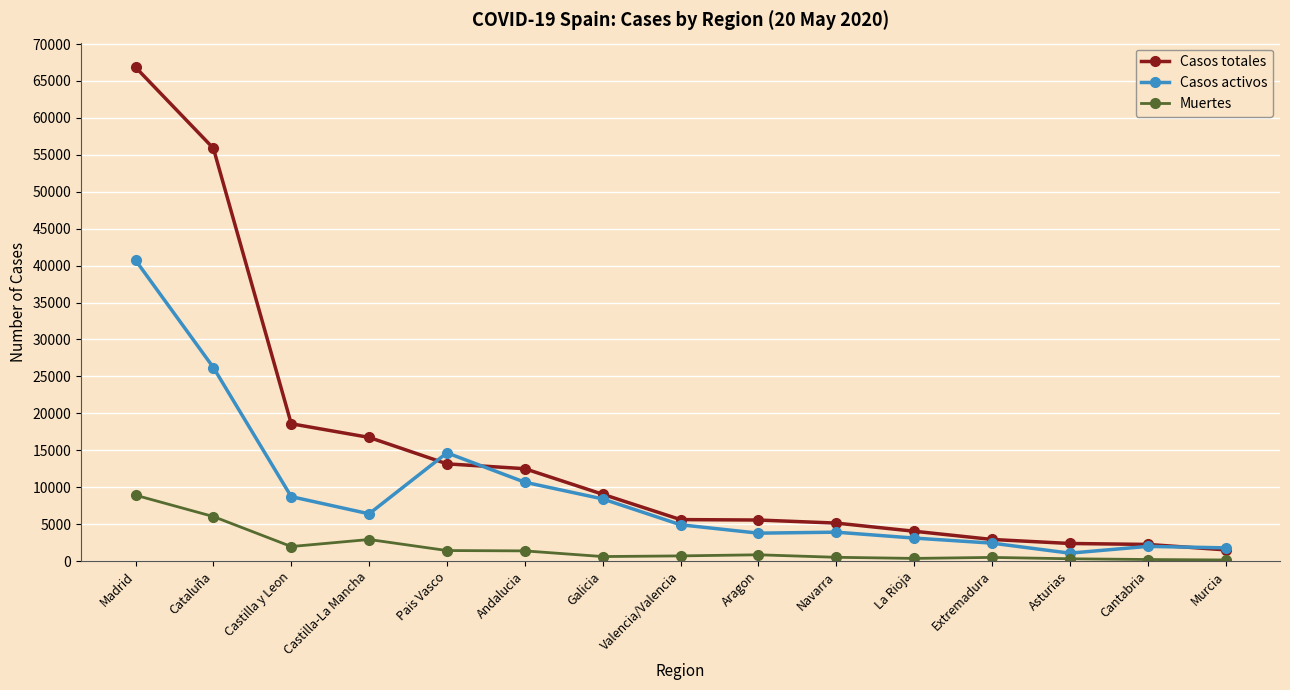

At which category is the sum across all series the highest?

Madrid